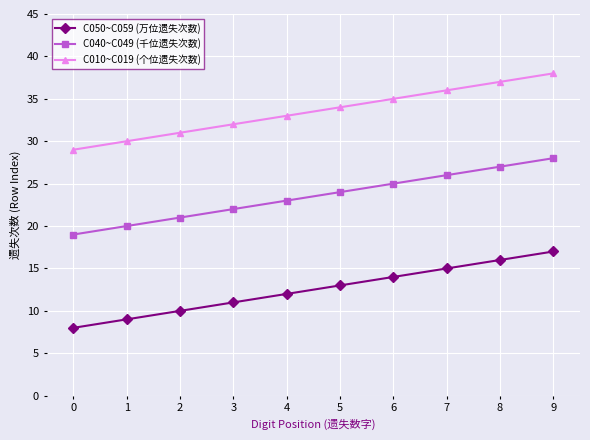

At which category is the sum across all series the highest?

9